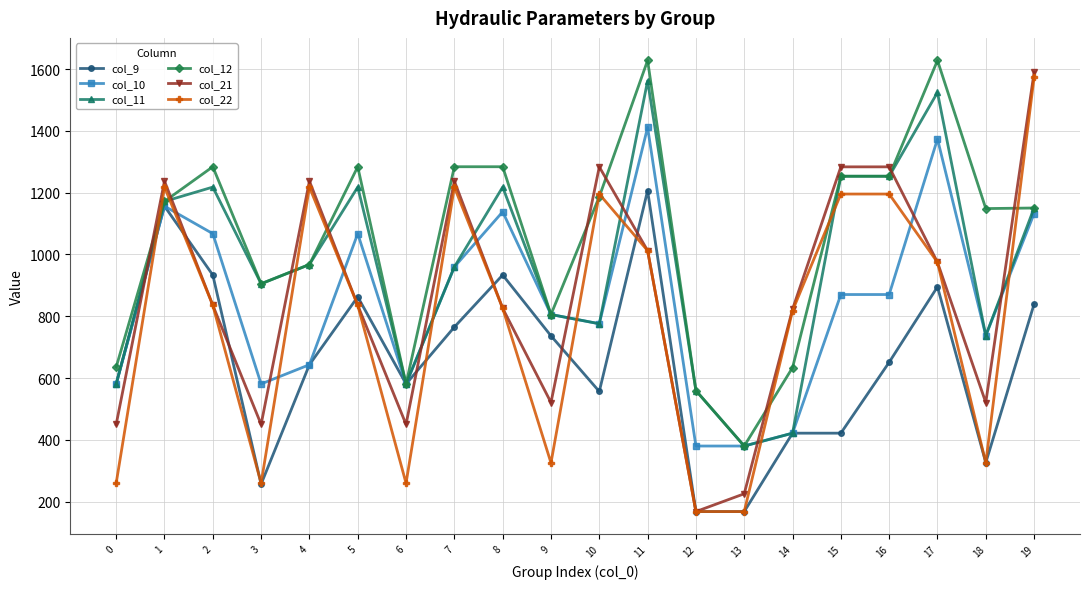

What is the value of the col_12 point at the 18th from the left?

1628.0